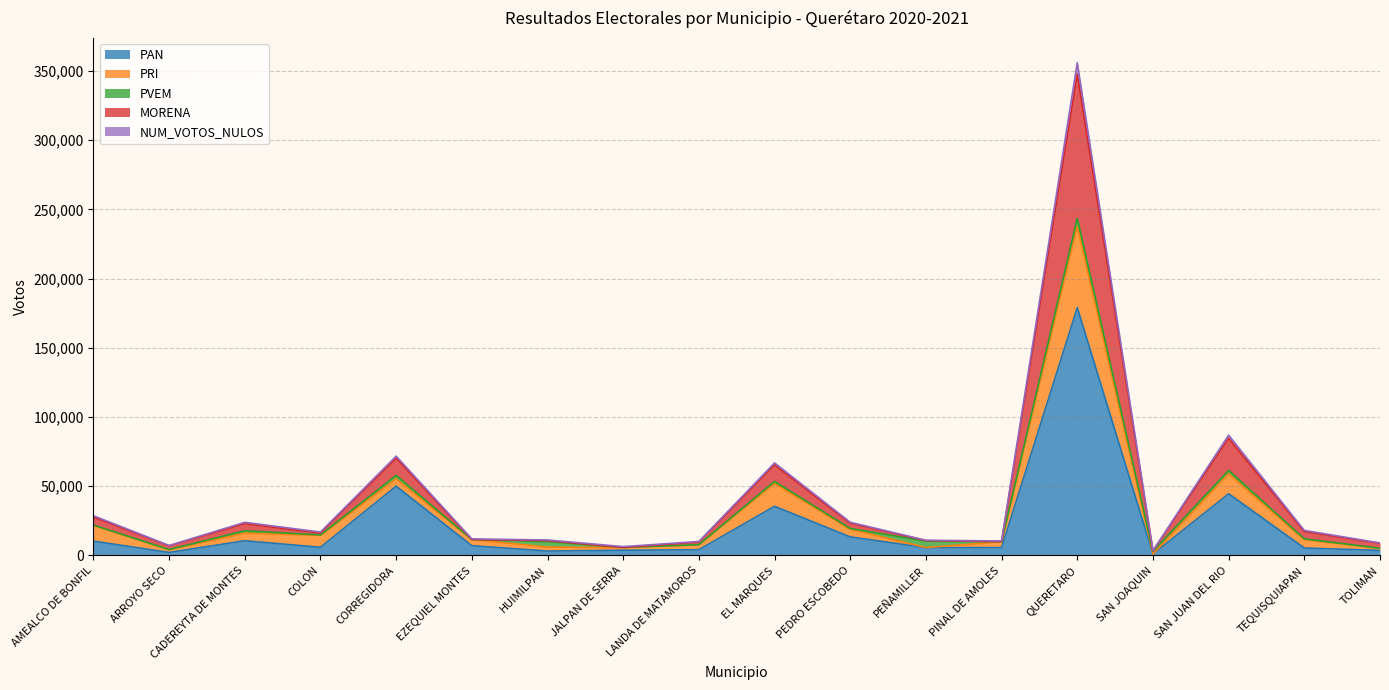

The value of PAN at SAN JUAN DEL RIO is 44561. True or false?

True